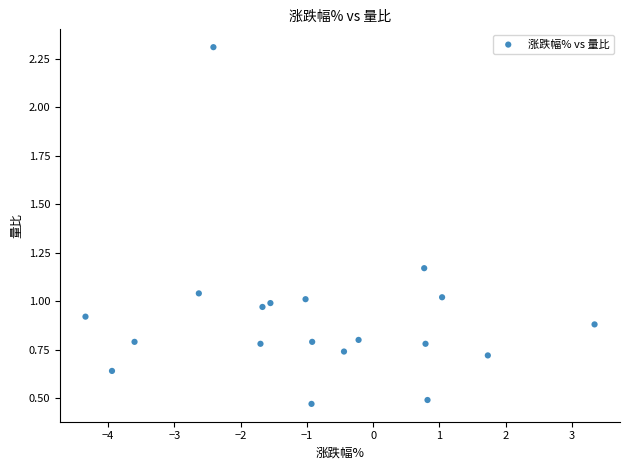

What is the range of Y values (max minus min)?

1.8